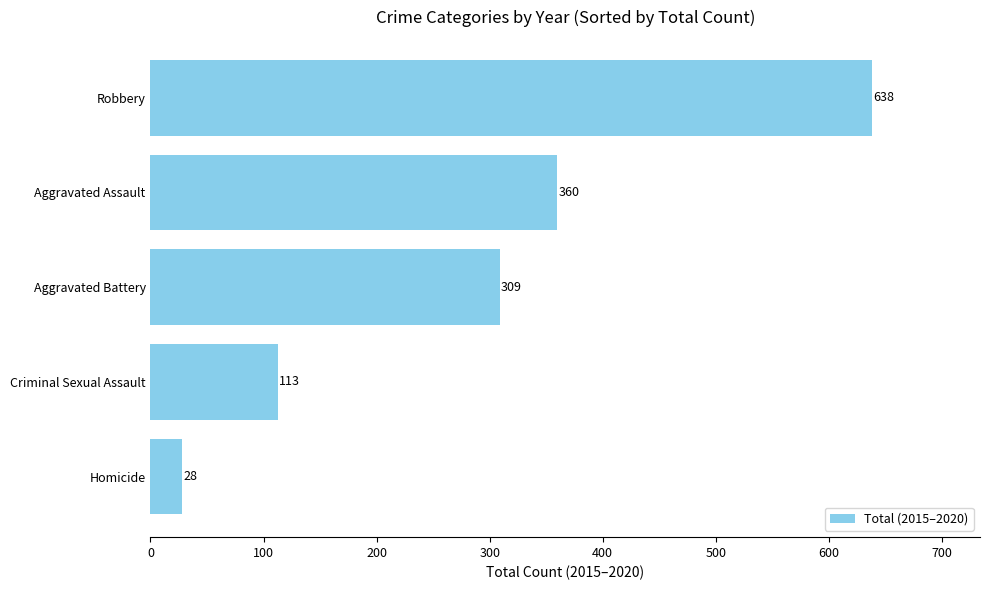

Reading bottom to top, what are all the values shown in this chart?

Homicide=28	Criminal Sexual Assault=113	Aggravated Battery=309	Aggravated Assault=360	Robbery=638